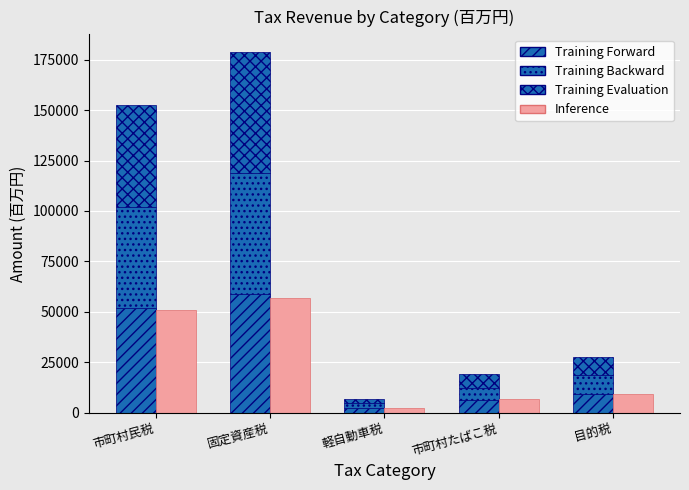

What is the label of the 5th bar from the right?

市町村民税